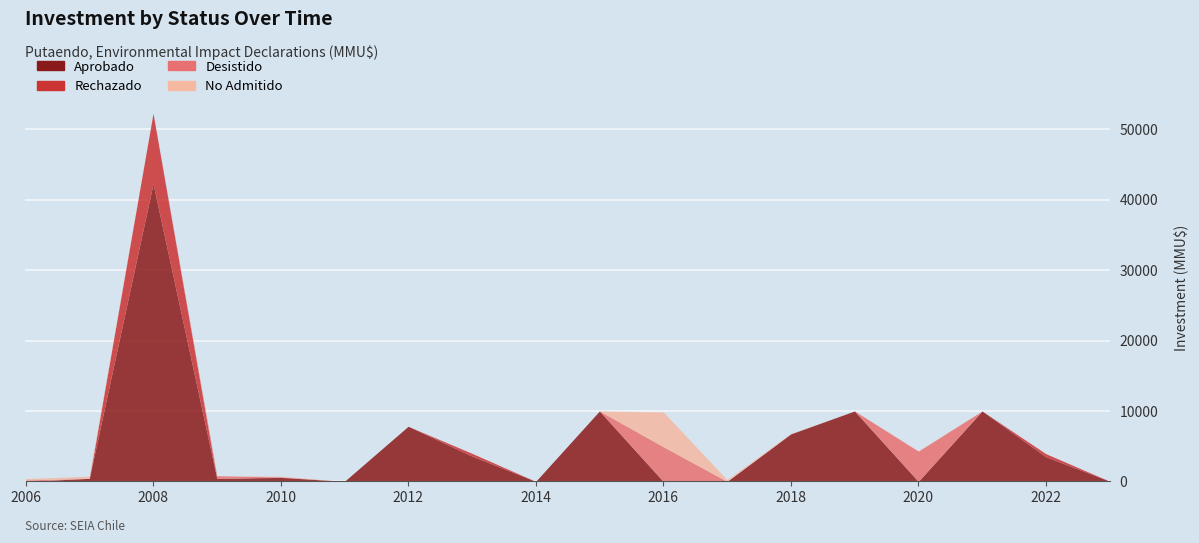

Which has a higher value, 4 or 1?

4